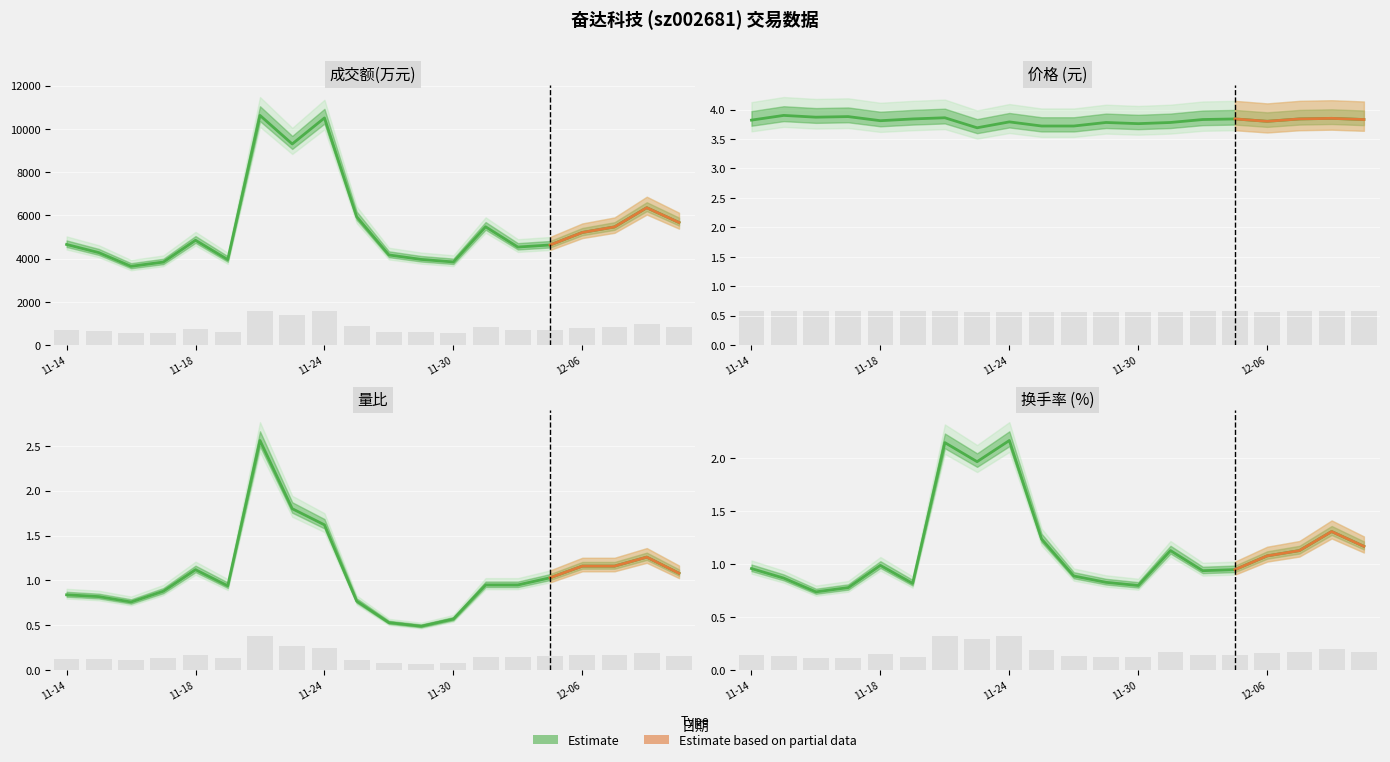

Rank the categories by 价格 value from lowest to highest.

2022-11-23, 2022-11-25, 2022-11-28, 2022-11-30, 2022-11-29, 2022-12-01, 2022-11-24, 2022-12-06, 2022-11-18, 2022-11-14, 2022-12-02, 2022-12-09, 2022-11-21, 2022-12-05, 2022-12-07, 2022-12-08, 2022-11-22, 2022-11-16, 2022-11-17, 2022-11-15